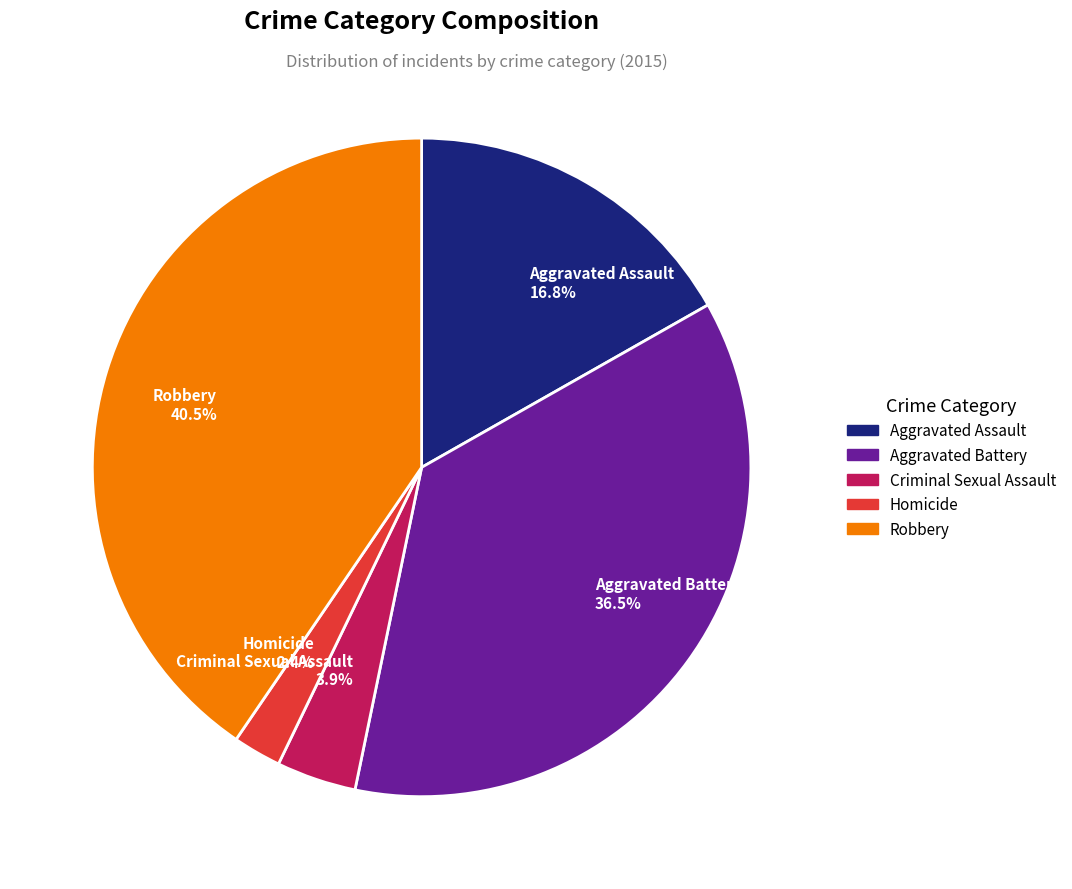

What percentage do Homicide and Aggravated Assault together represent?

19.2%